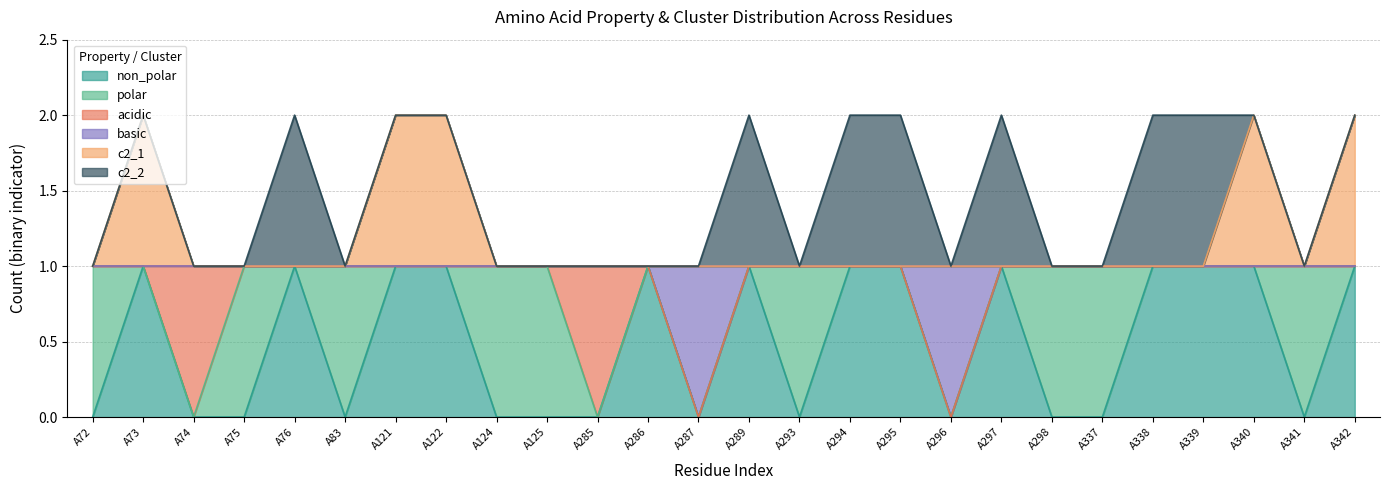

Rank the categories by c2_1 value from highest to lowest.

A73, A121, A122, A340, A342, A72, A74, A75, A76, A83, A124, A125, A285, A286, A287, A289, A293, A294, A295, A296, A297, A298, A337, A338, A339, A341